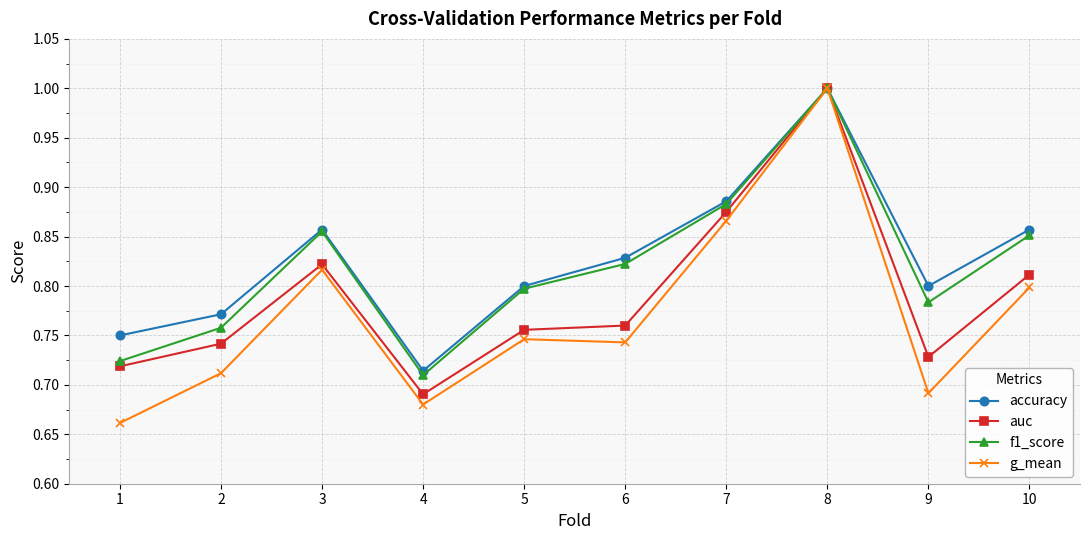

Where is the first local maximum for accuracy?

3